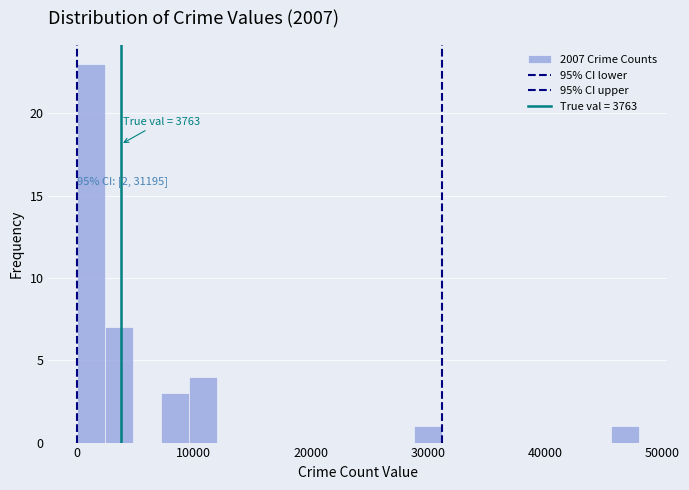

Around what value on the x-axis is the tallest bar? Give the approximate position of its centre, as read against the axis.

1000